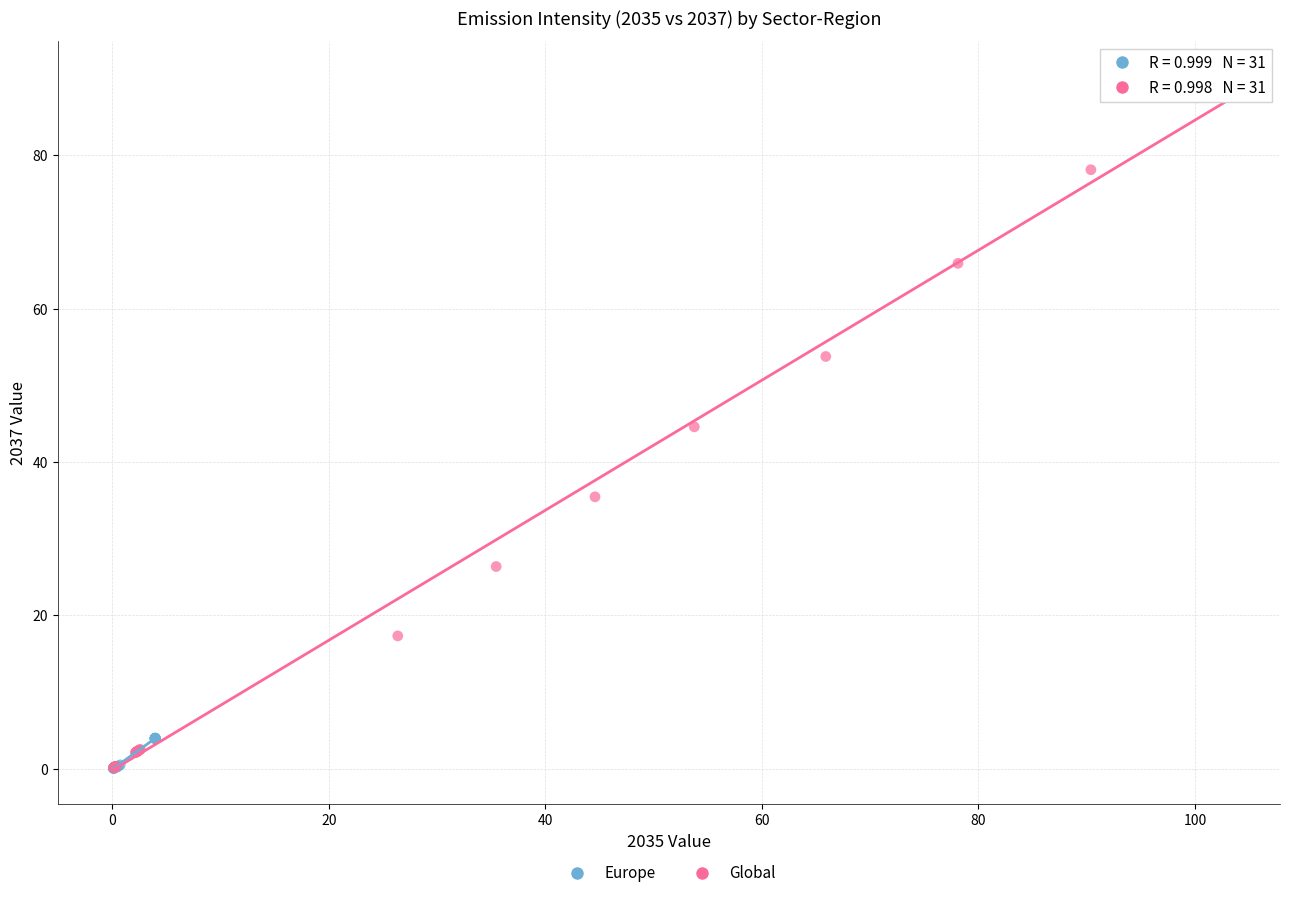

Which series has the largest Y range (max minus min)?

Global